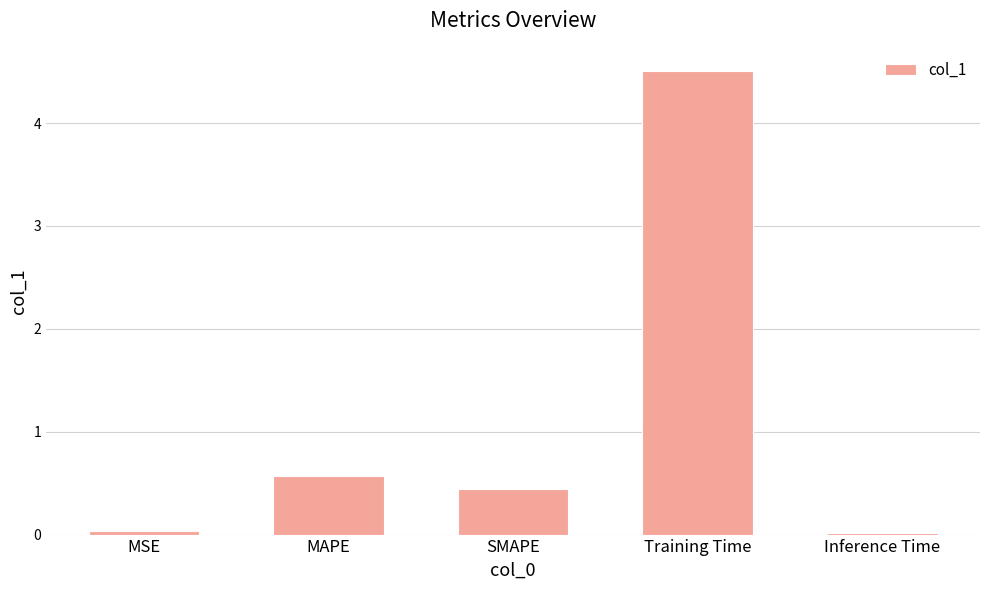

Between MAPE and Training Time, which is larger?

Training Time